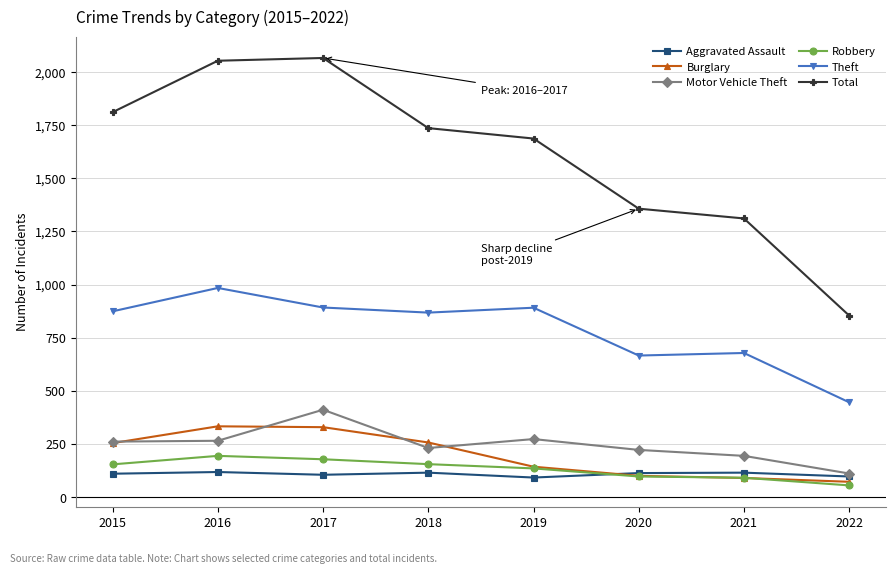

How many values in the Aggravated Assault series are below 113?

4